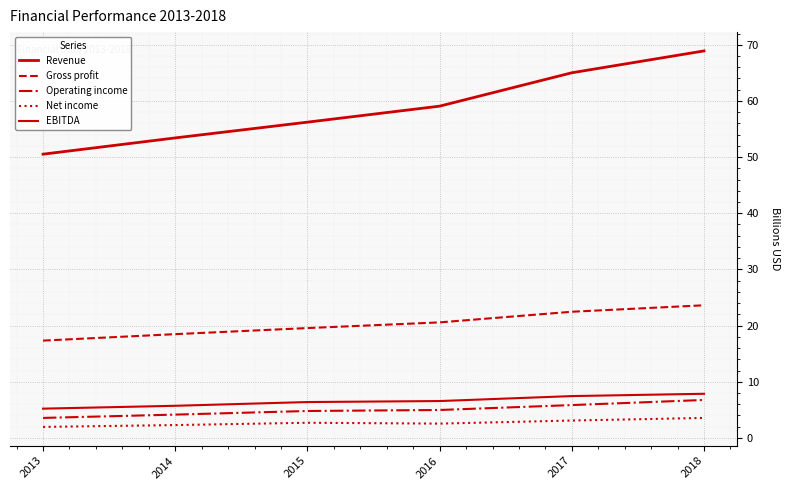

The value of Operating income at 2014 is 4.1. True or false?

True